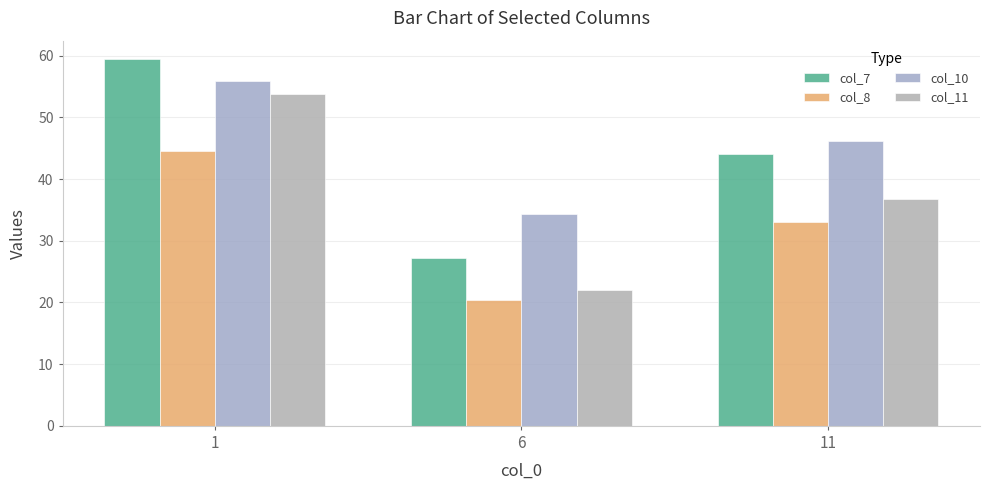

True or false: col_7 has a value of 27.3 at 6.

True